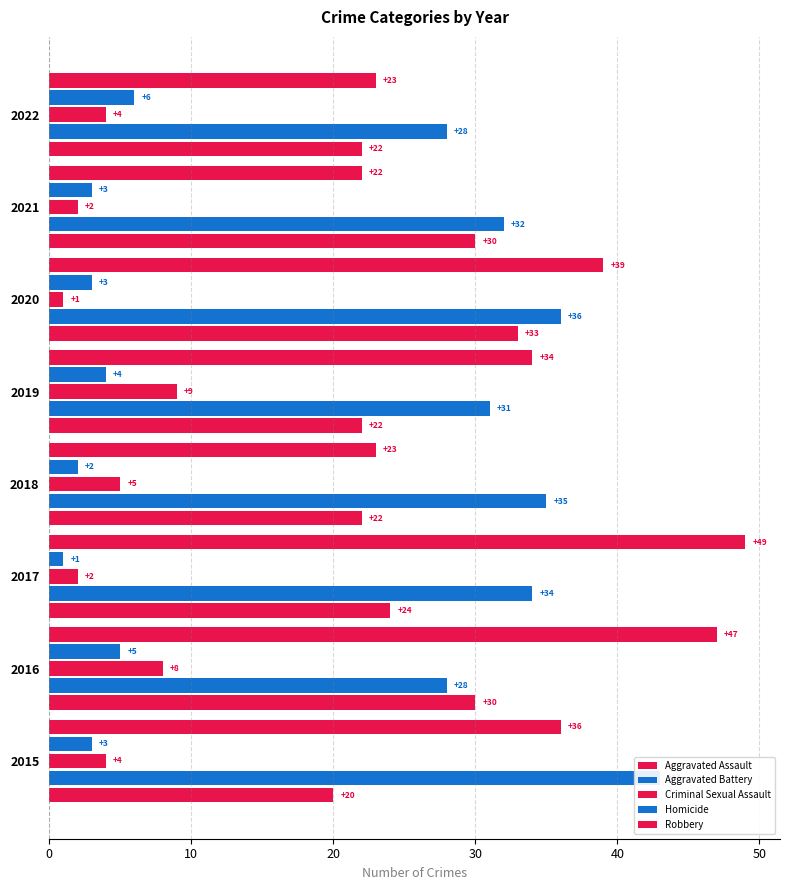

Reading left to right, list all the values displayed in this chart.

Aggravated Assault: 20	30	24	22	22	33	30	22
Aggravated Battery: 43	28	34	35	31	36	32	28
Criminal Sexual Assault: 4	8	2	5	9	1	2	4
Homicide: 3	5	1	2	4	3	3	6
Robbery: 36	47	49	23	34	39	22	23